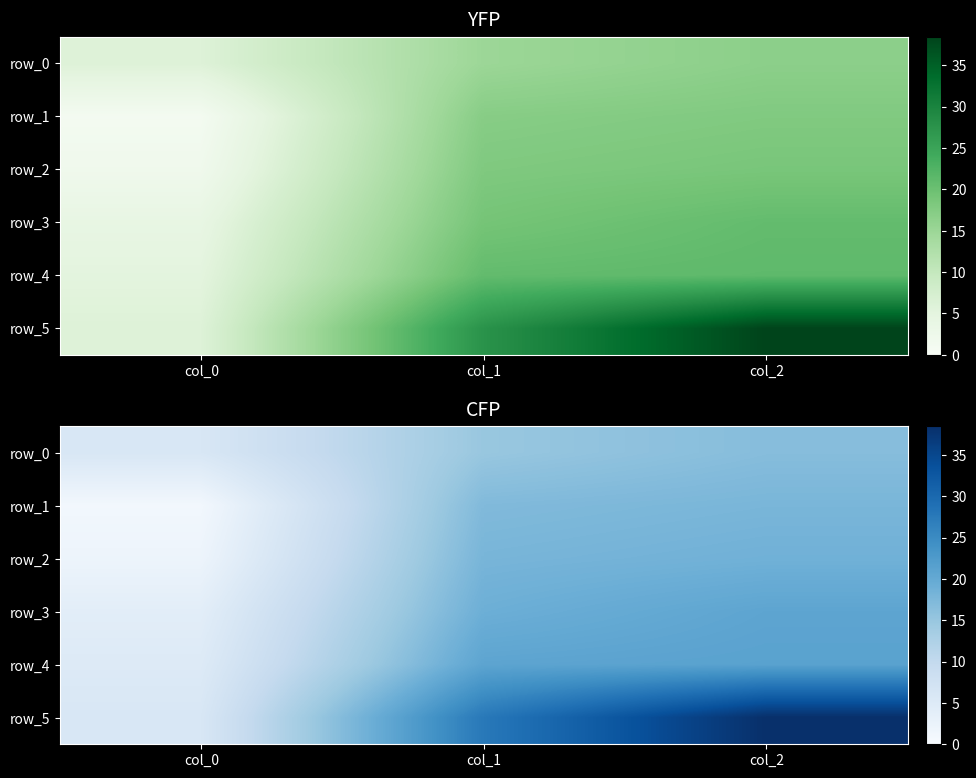

At how many categories does at least one series exceed 17?

2